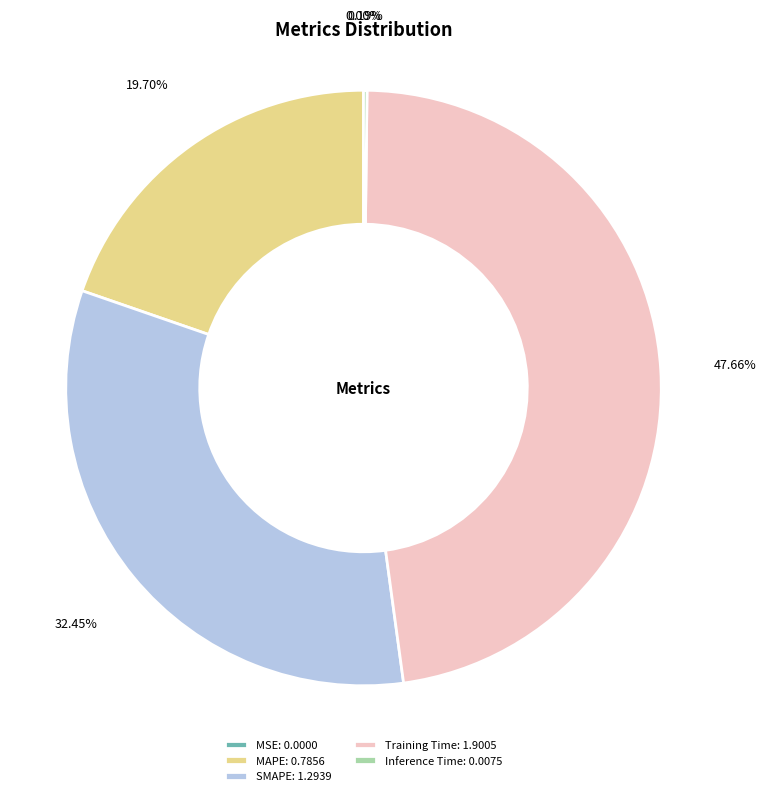

Is there any slice that represents more than half of the pie?

No